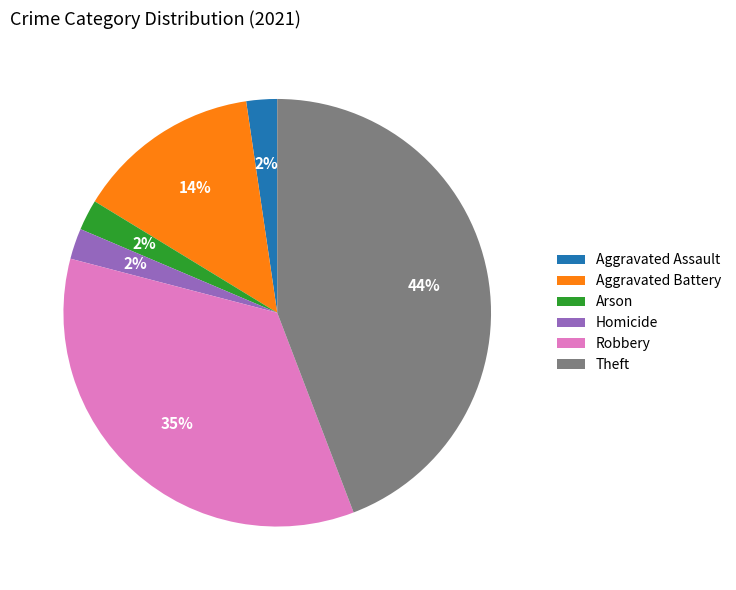

To the nearest percent, what percentage of the pie is Theft?

44%